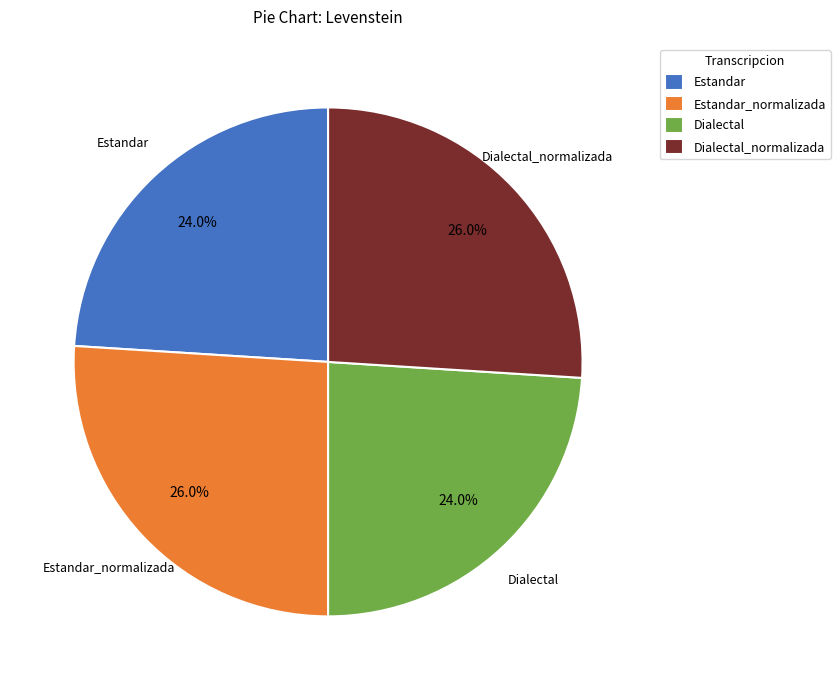

Which has a higher value, Dialectal_normalizada or Estandar?

Dialectal_normalizada